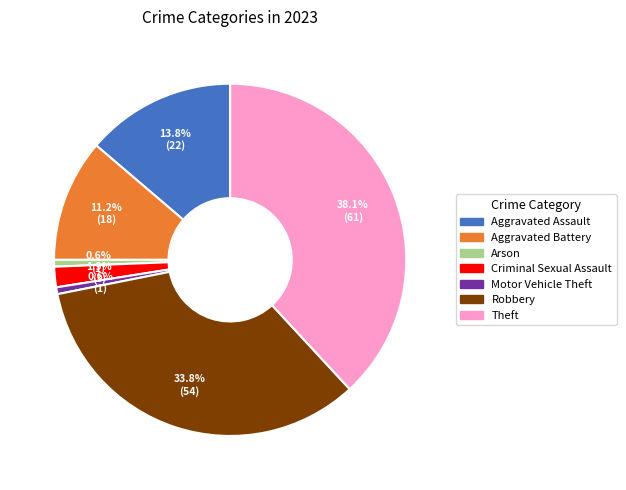

To the nearest percent, what is the combined percentage of Robbery and Aggravated Battery?

45%